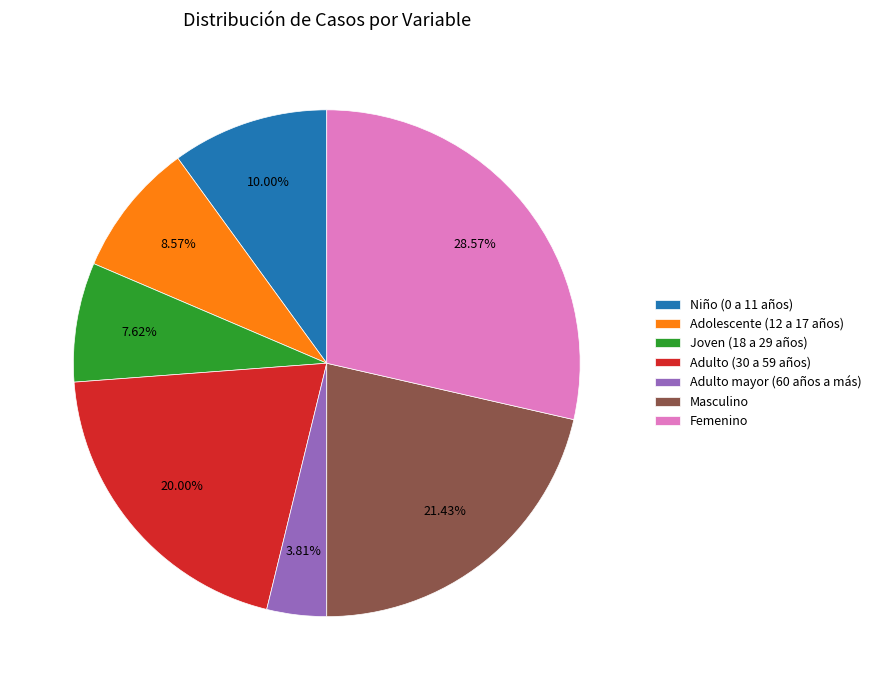

What is the smallest slice in the pie chart?

Adulto mayor (60 años a más)